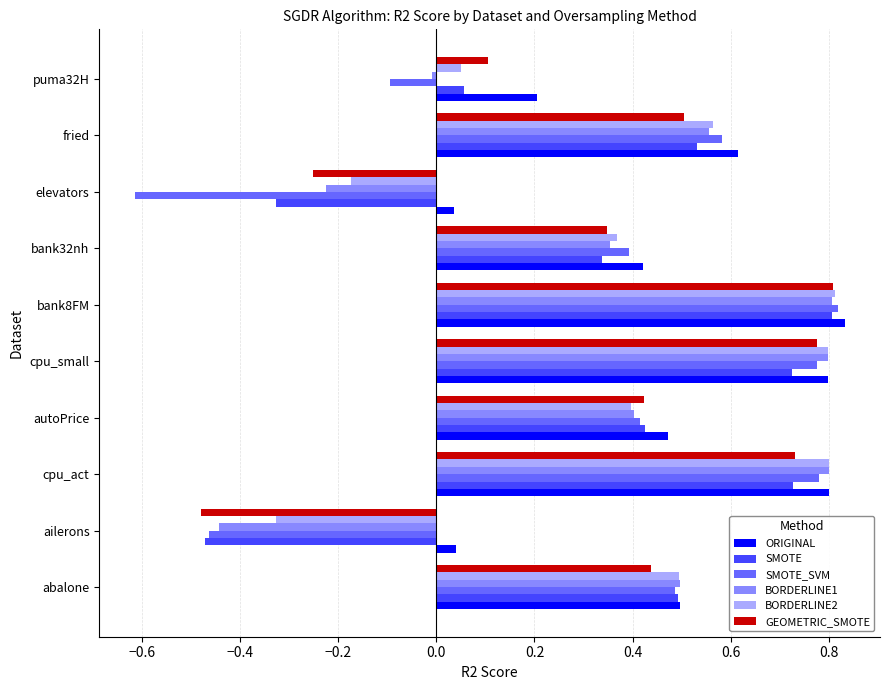

The value of BORDERLINE1 at puma32H is -0.0. True or false?

True